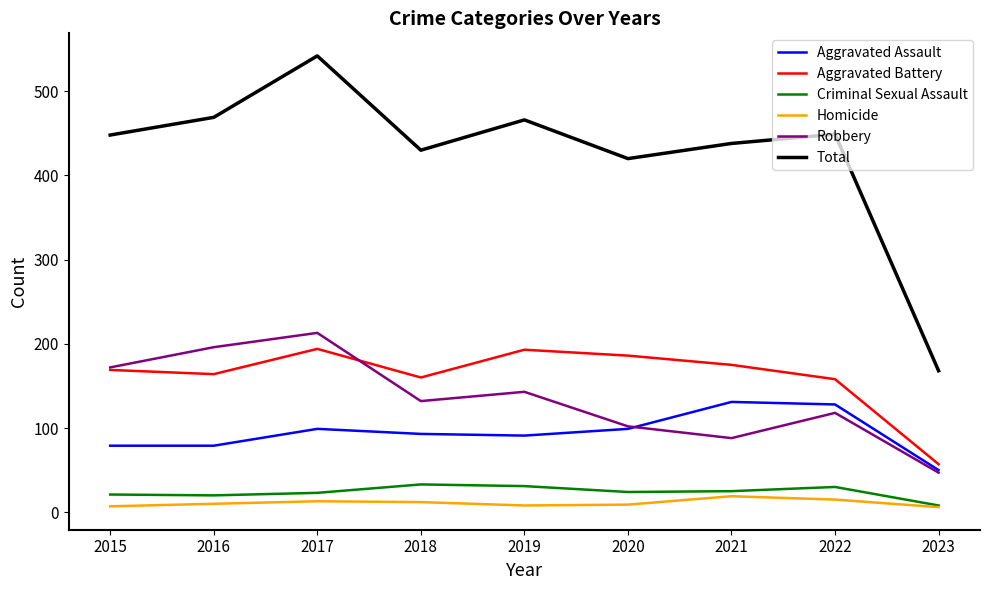

What is the total value across all series at 2017?

1084